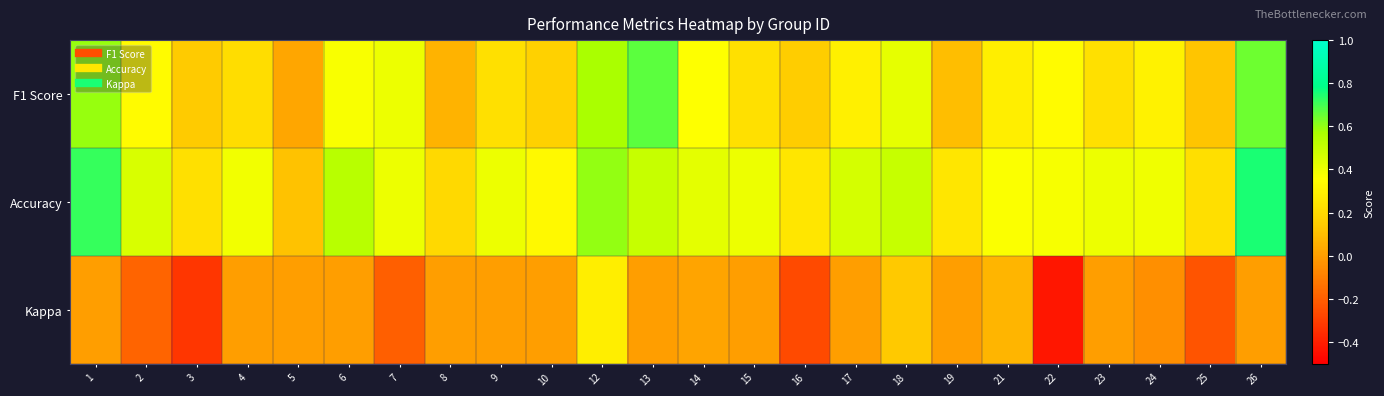

What is the spread (max minus min) of values at 13?

0.7